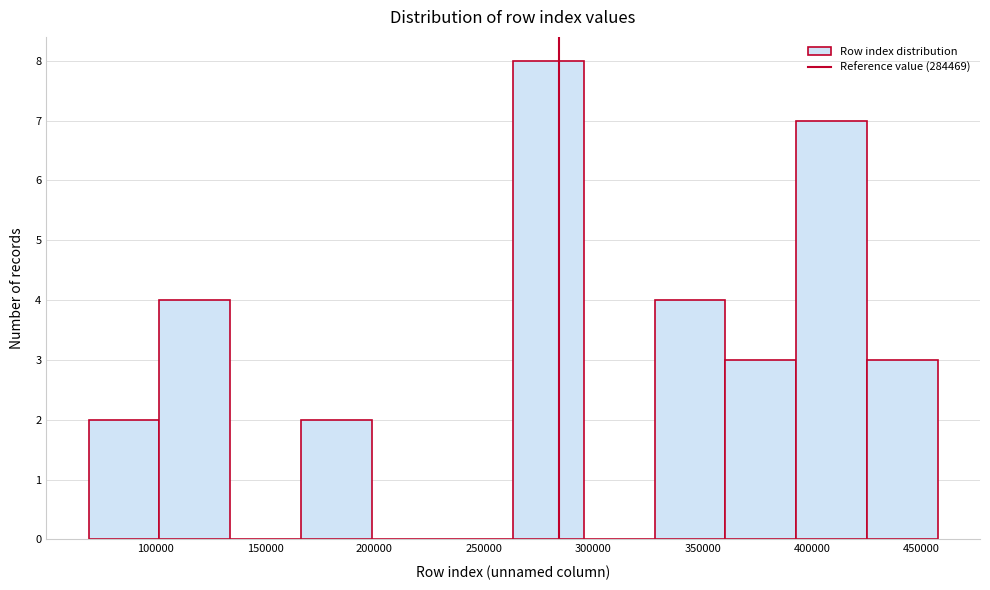

Which range on the x-axis has the tallest bar?

265000 to 295000